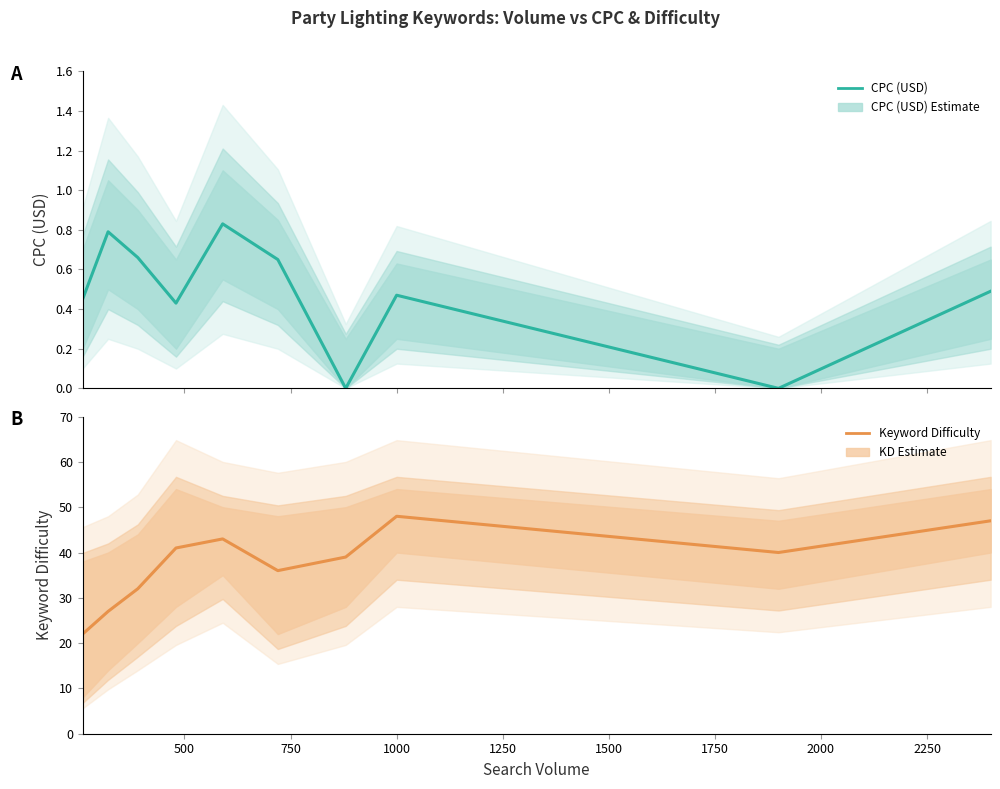

What is the maximum value shown in the chart?

48.0